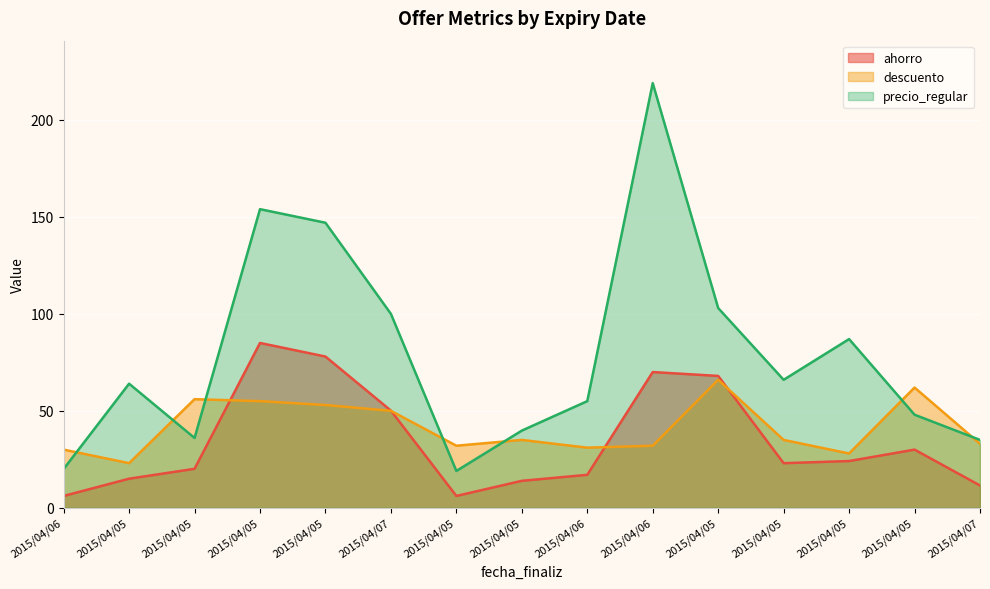

How many distinct data groups are displayed?

3